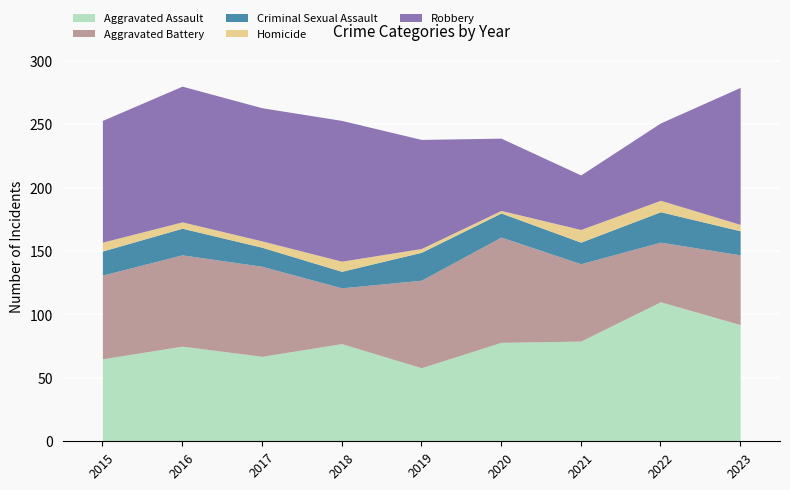

What is the difference between the Aggravated Battery values at 2016 and 2018?

28